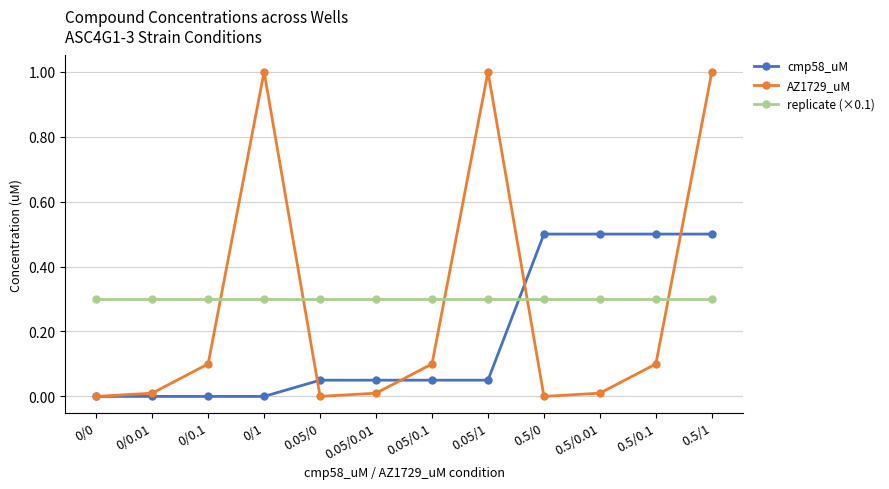

How many data points does each series have?

12